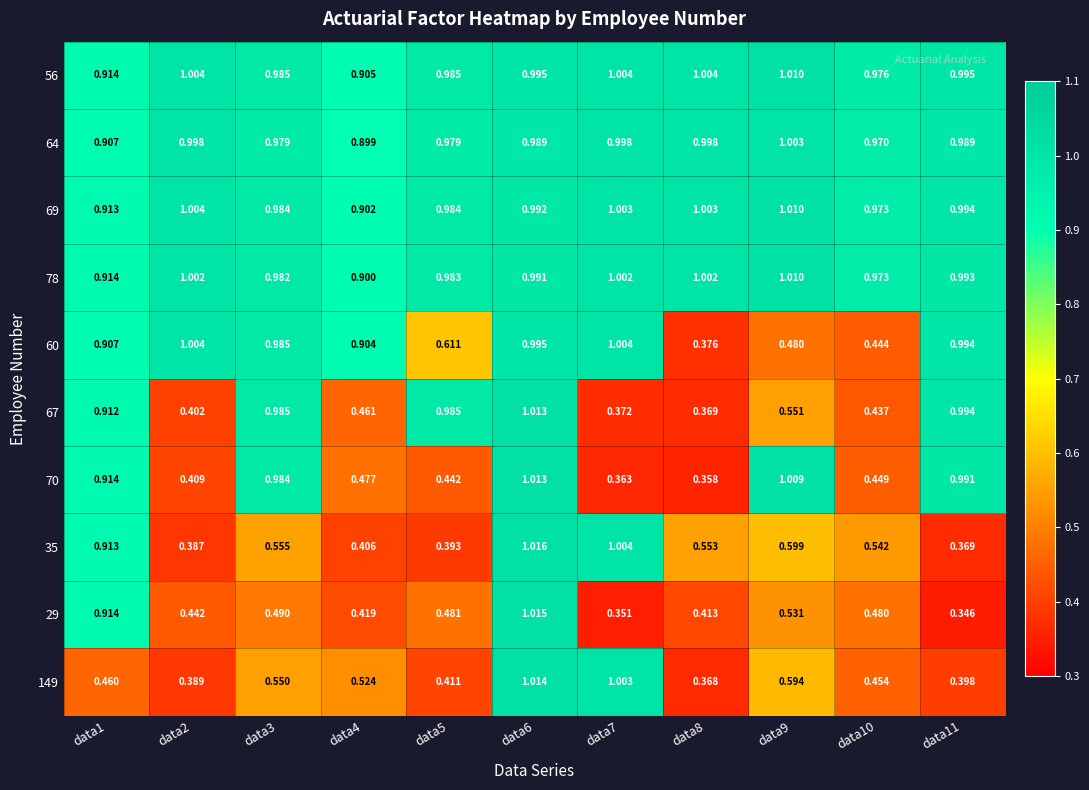

Which category has the lowest value across all series?

data11